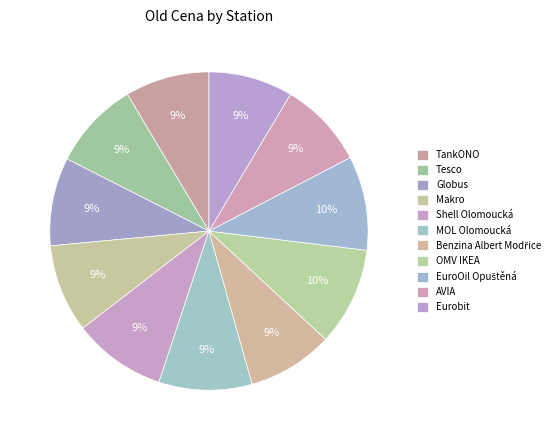

Do EuroOil Opuštěná and Makro together represent more than half of the pie?

No